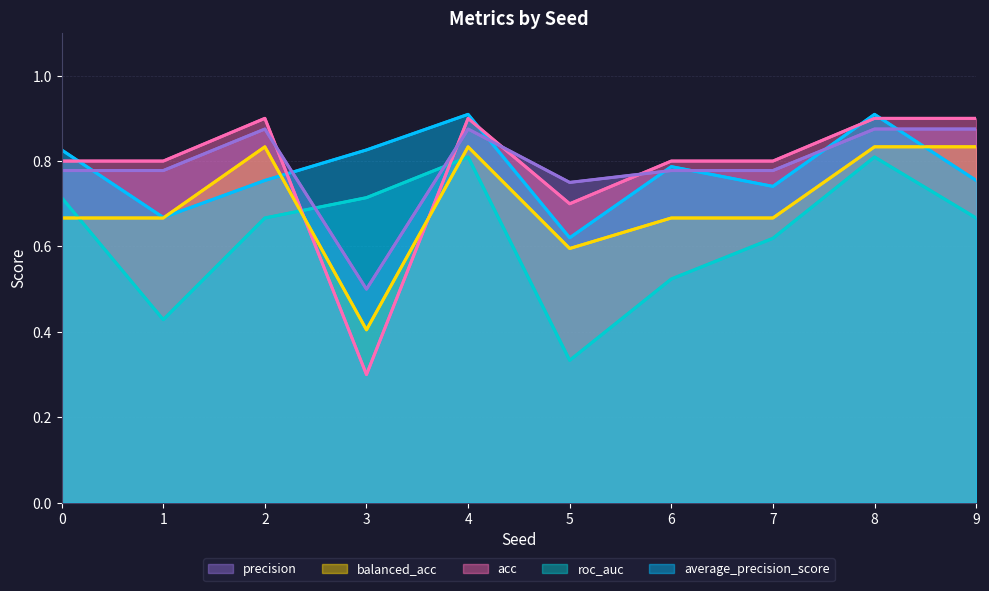

What is the difference between the second highest and second lowest values in the average_precision_score series?

0.2